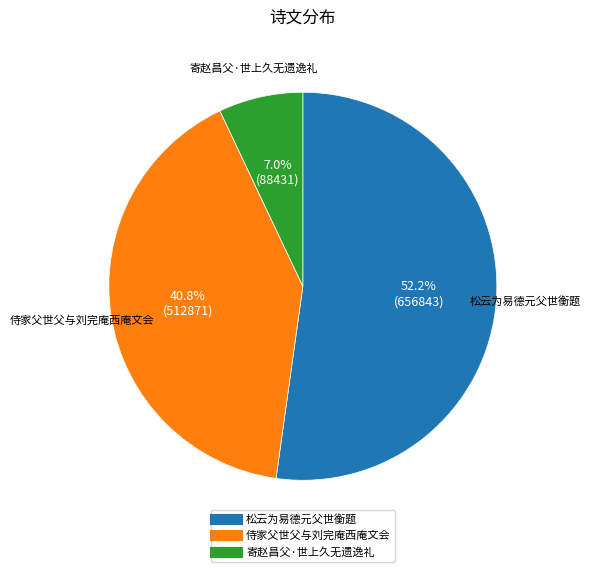

Rank the categories by value from highest to lowest.

松云为易德元父世衡题, 侍家父世父与刘完庵西庵文会, 寄赵昌父·世上久无遗逸礼